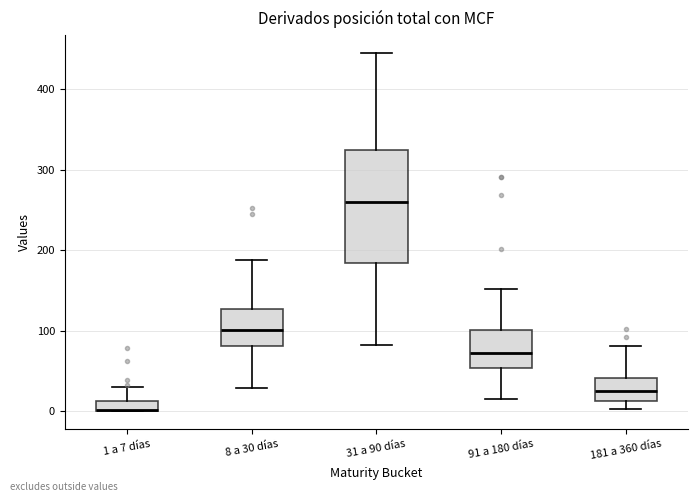

Which box has the highest median line?

31 a 90 días